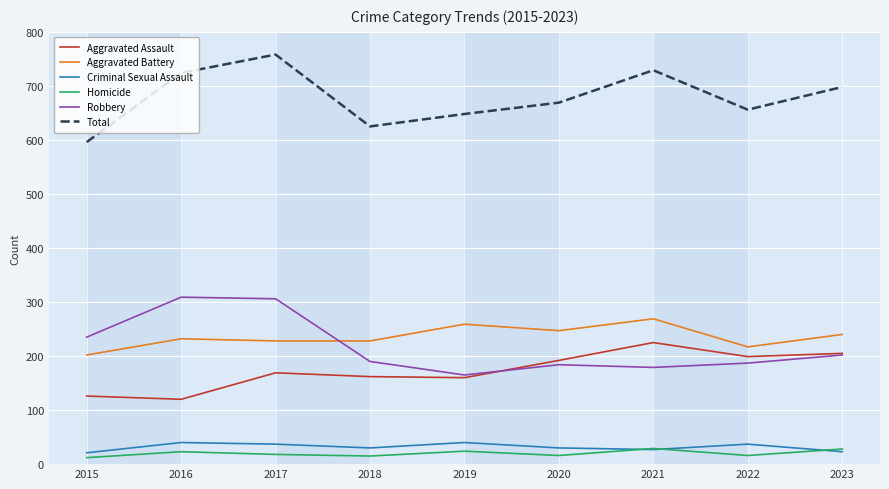

The Aggravated Assault series shows 88 at 2022. True or false?

False